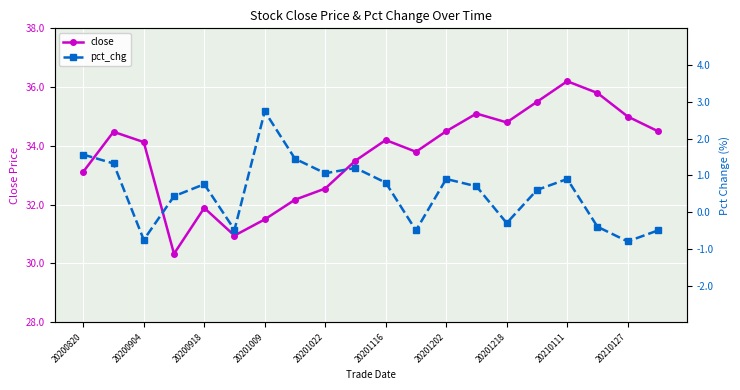

How many categories are shown in the chart?

20